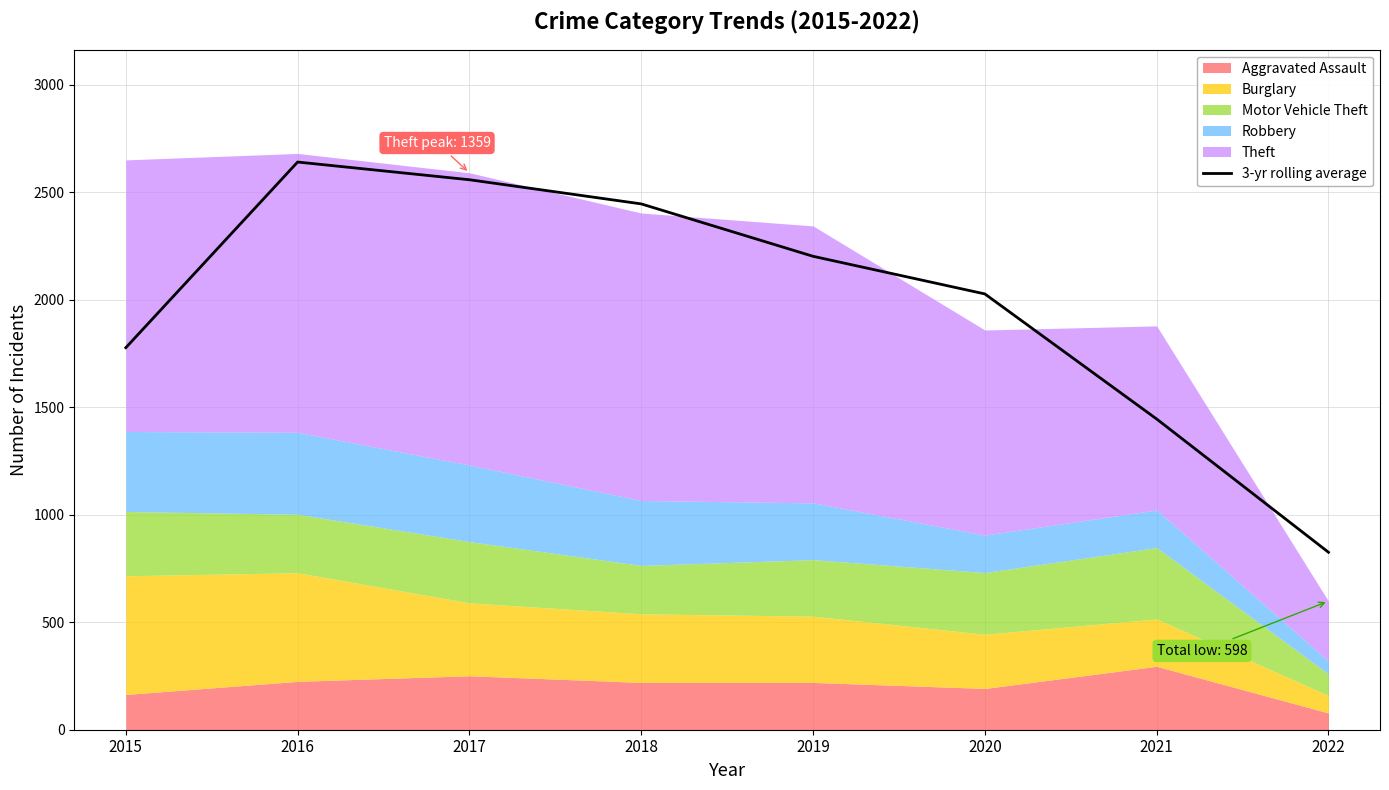

Which category has the highest value across all series?

2016